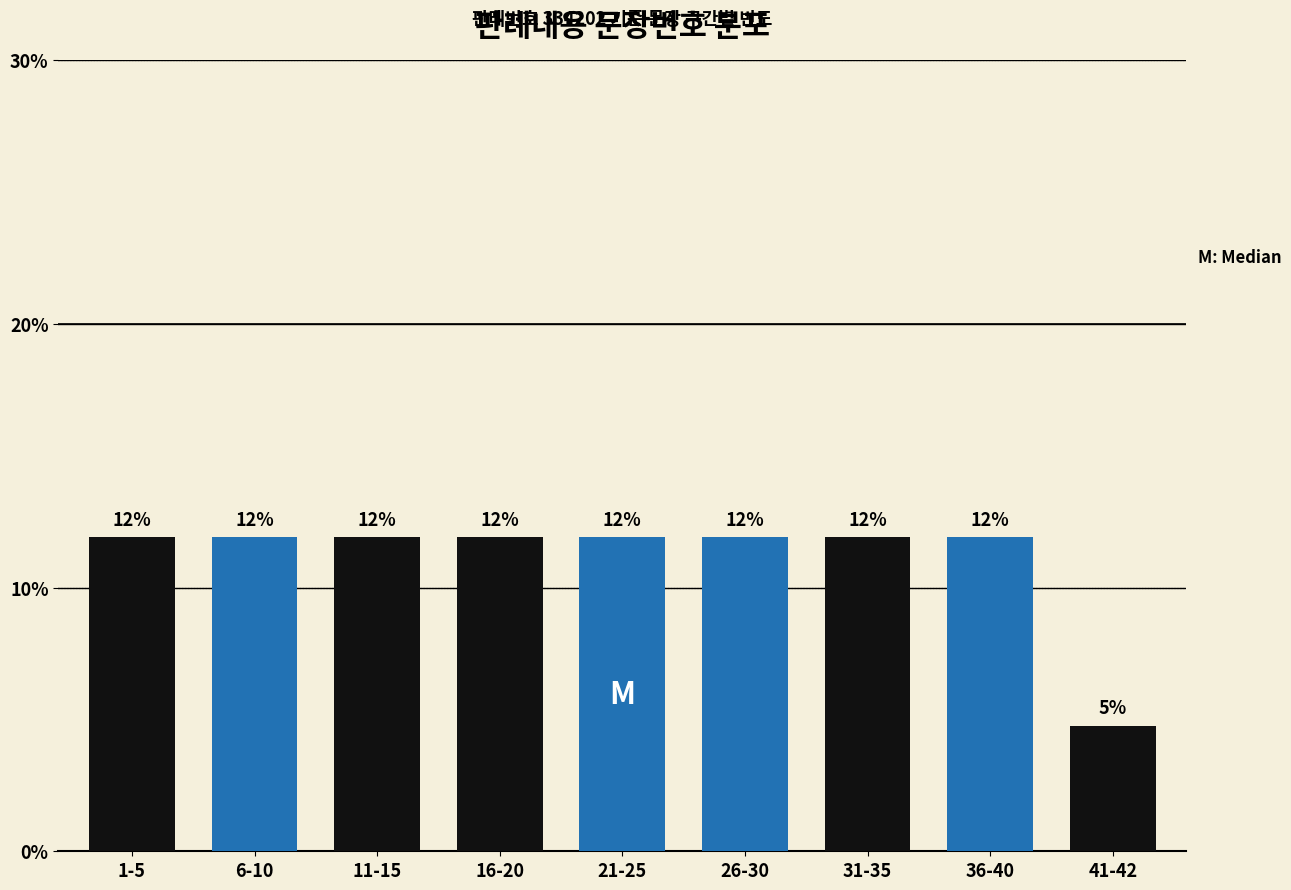

Does the chart contain any negative values?

No